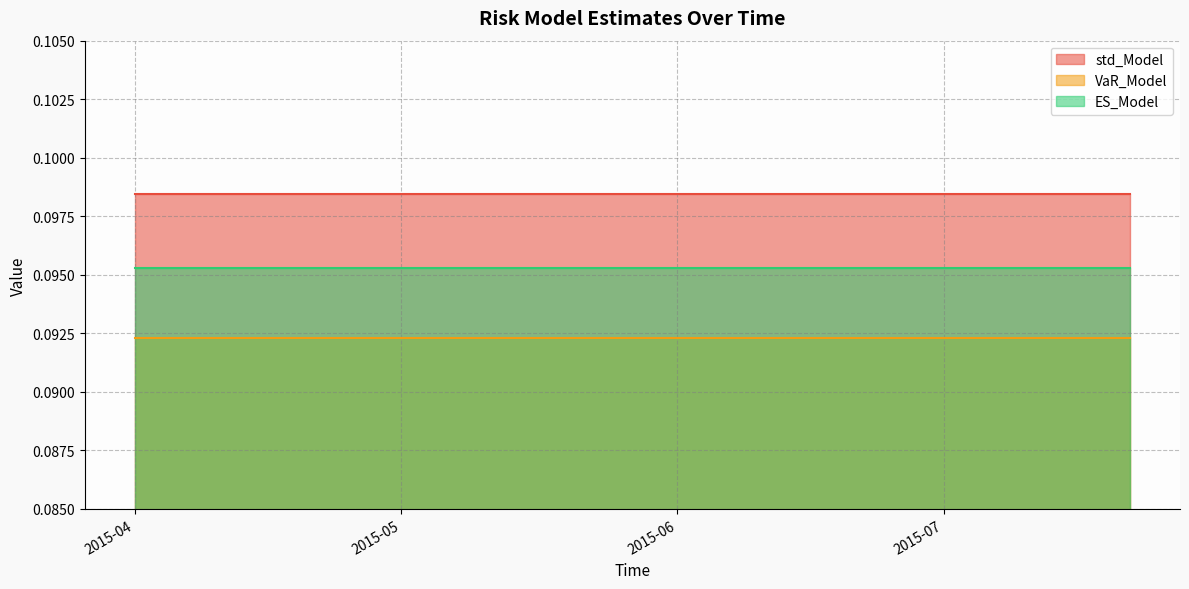

Does the chart have visible grid lines?

Yes